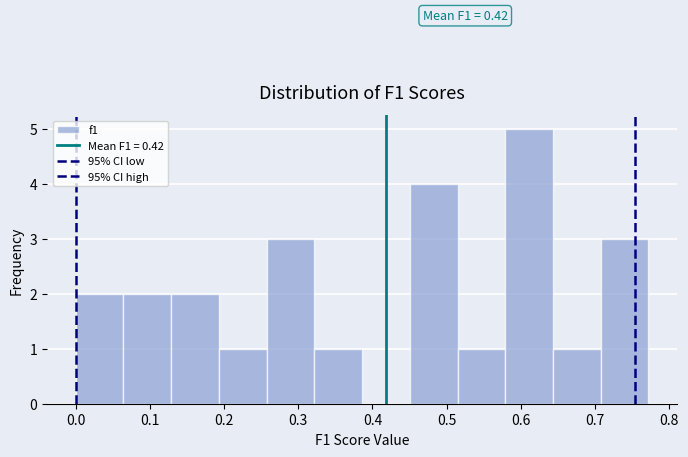

Which range on the x-axis has the tallest bar?

0.58 to 0.64